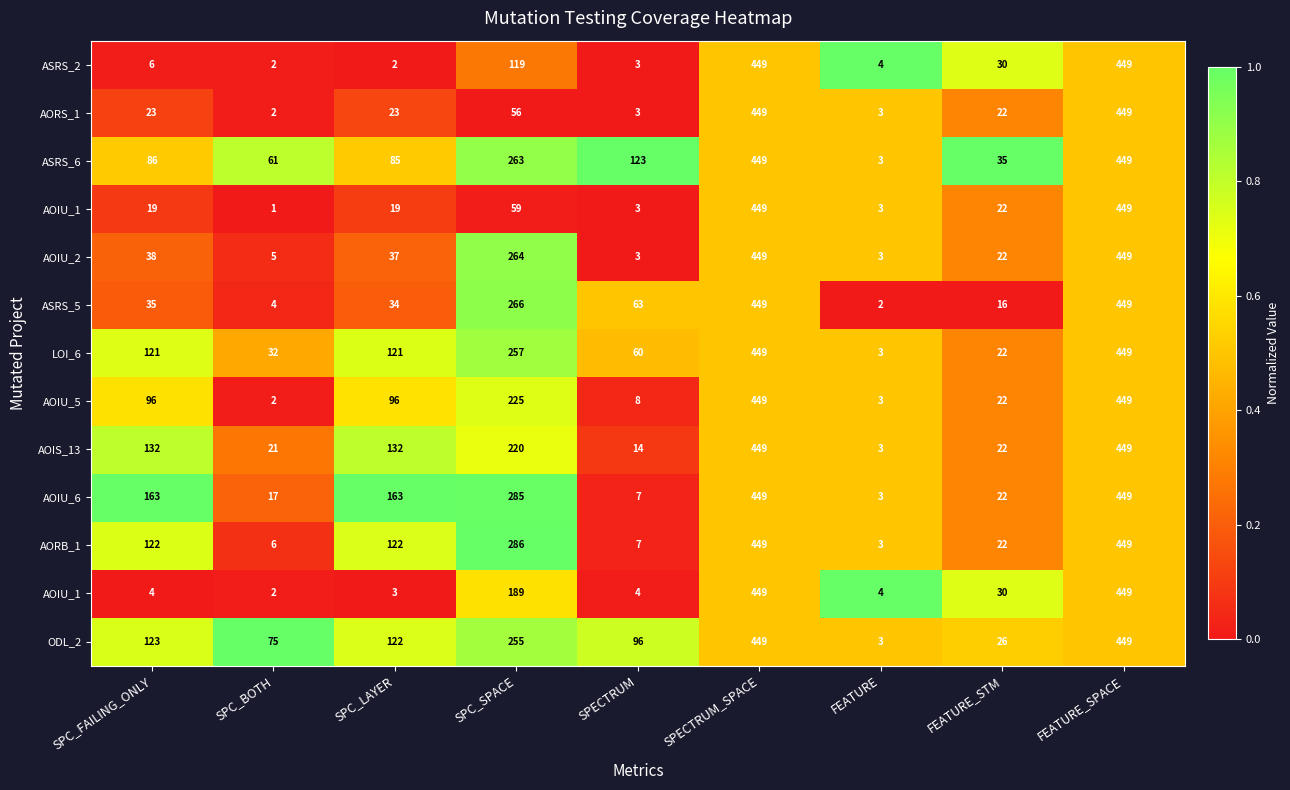

Count the number of categories in the chart.

9